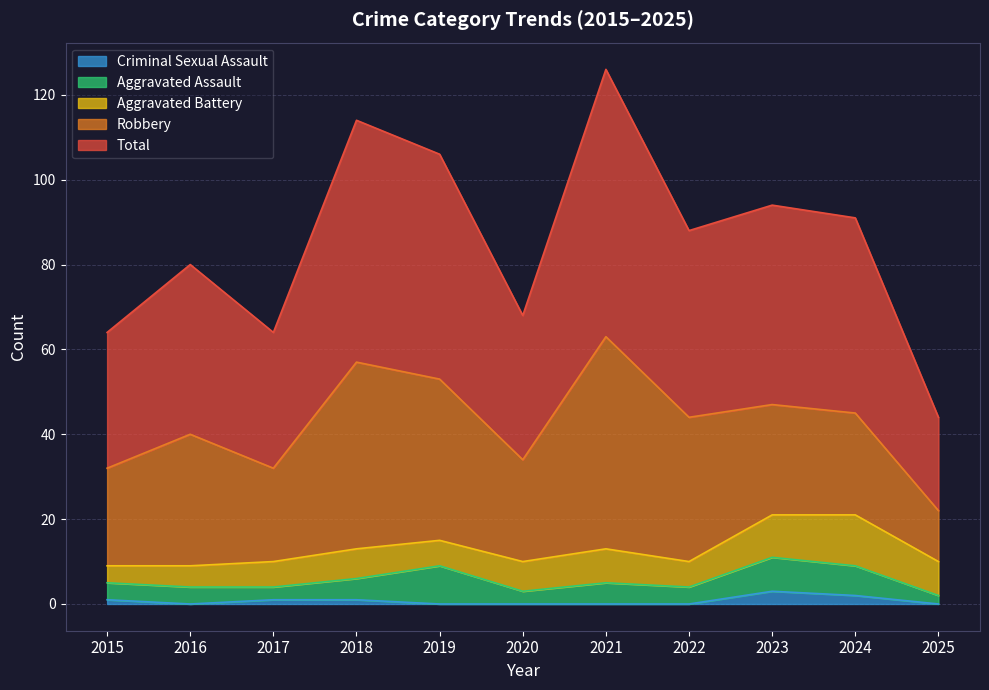

Rank the categories by Total value from highest to lowest.

2021, 2018, 2019, 2023, 2024, 2022, 2016, 2020, 2015, 2017, 2025